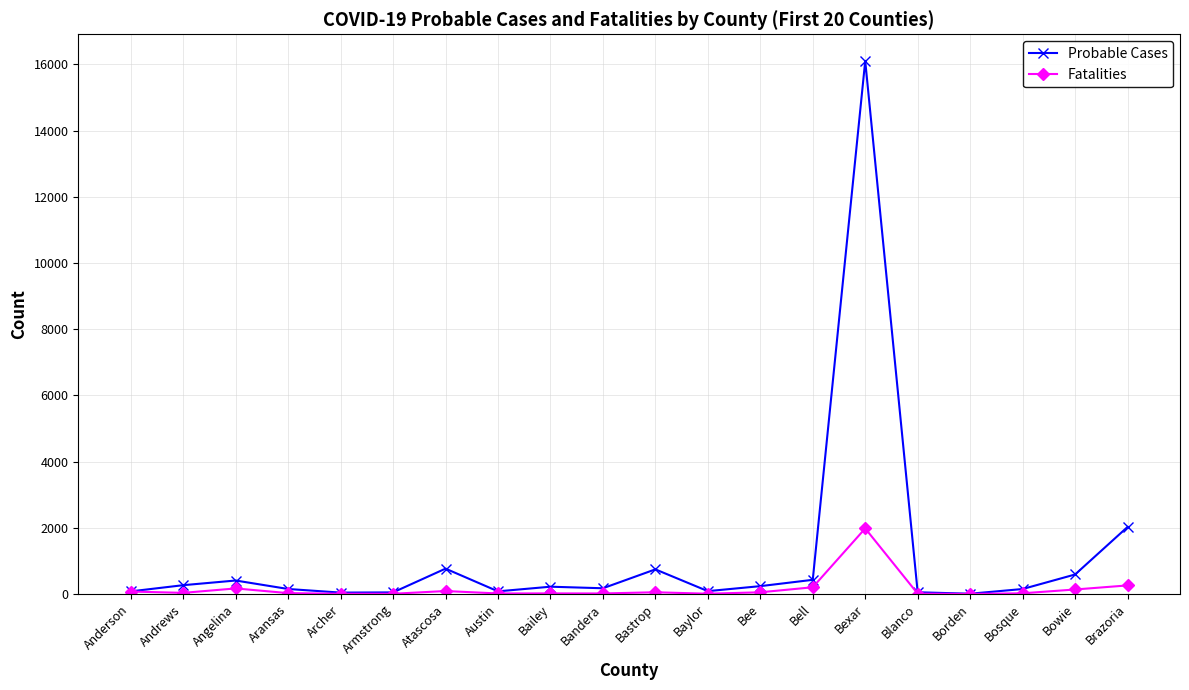

Where does the Fatalities series first go above 33?

Anderson